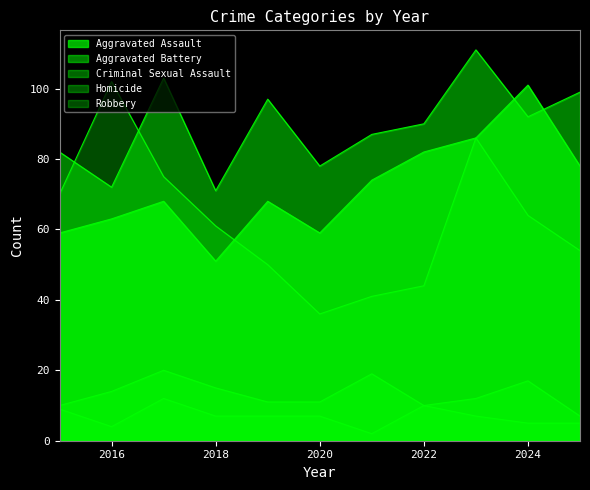

Rank the series at 2016 from highest to lowest value.

Robbery, Aggravated Battery, Aggravated Assault, Criminal Sexual Assault, Homicide